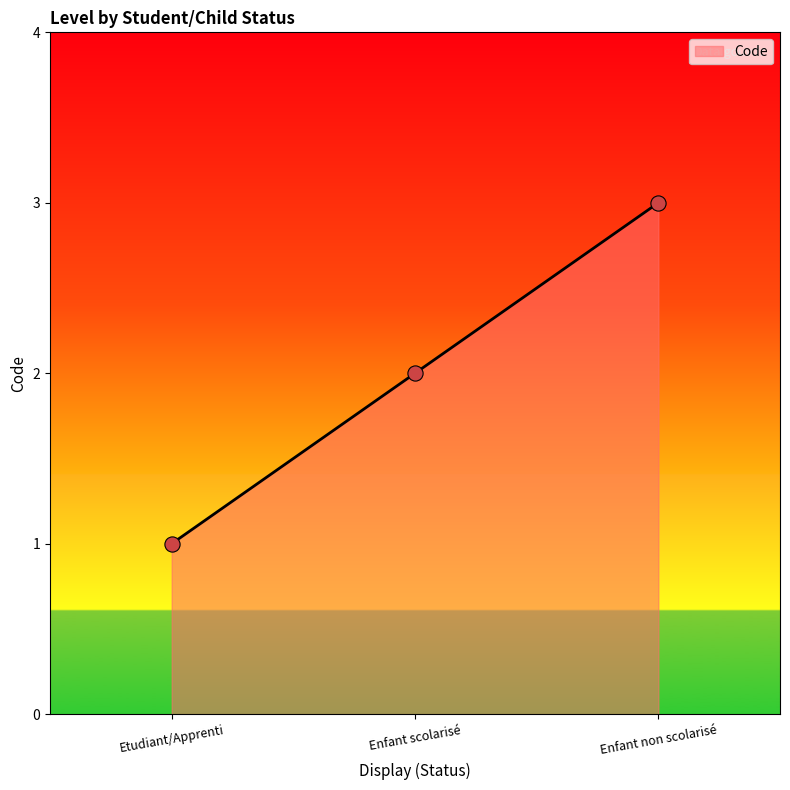

Between Enfant non scolarisé and Etudiant/Apprenti, which is larger?

Enfant non scolarisé